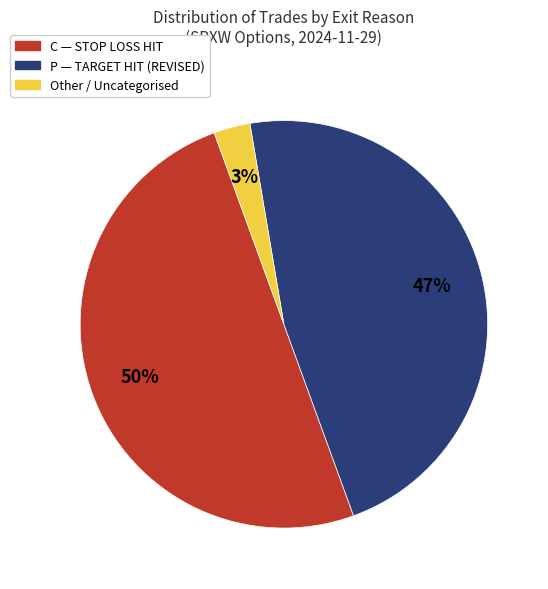

To the nearest percent, what is the difference between the largest and smallest slice percentages?

47%